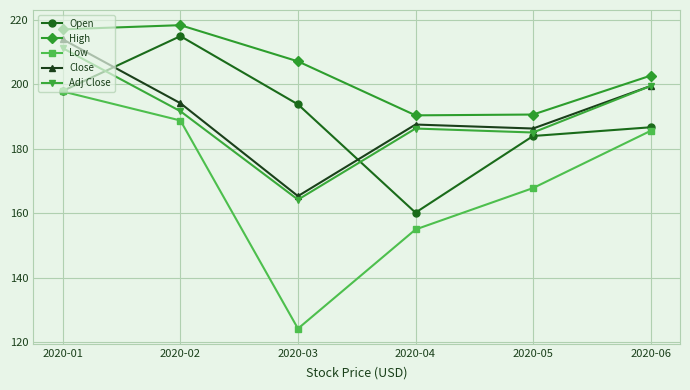

What is the minimum value for Adj Close?

164.3